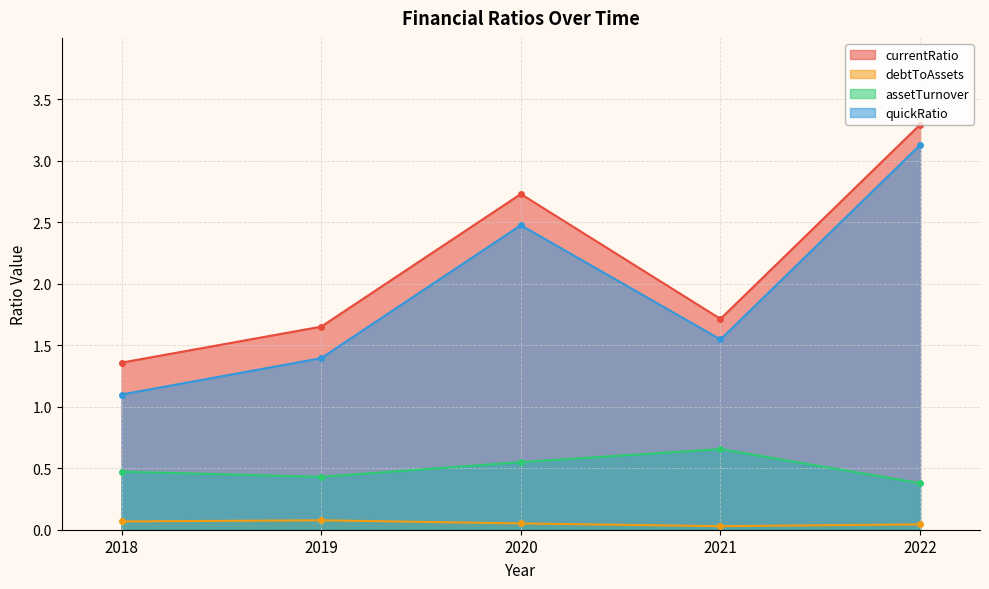

Is it true that quickRatio equals 2.5 at 2020?

True